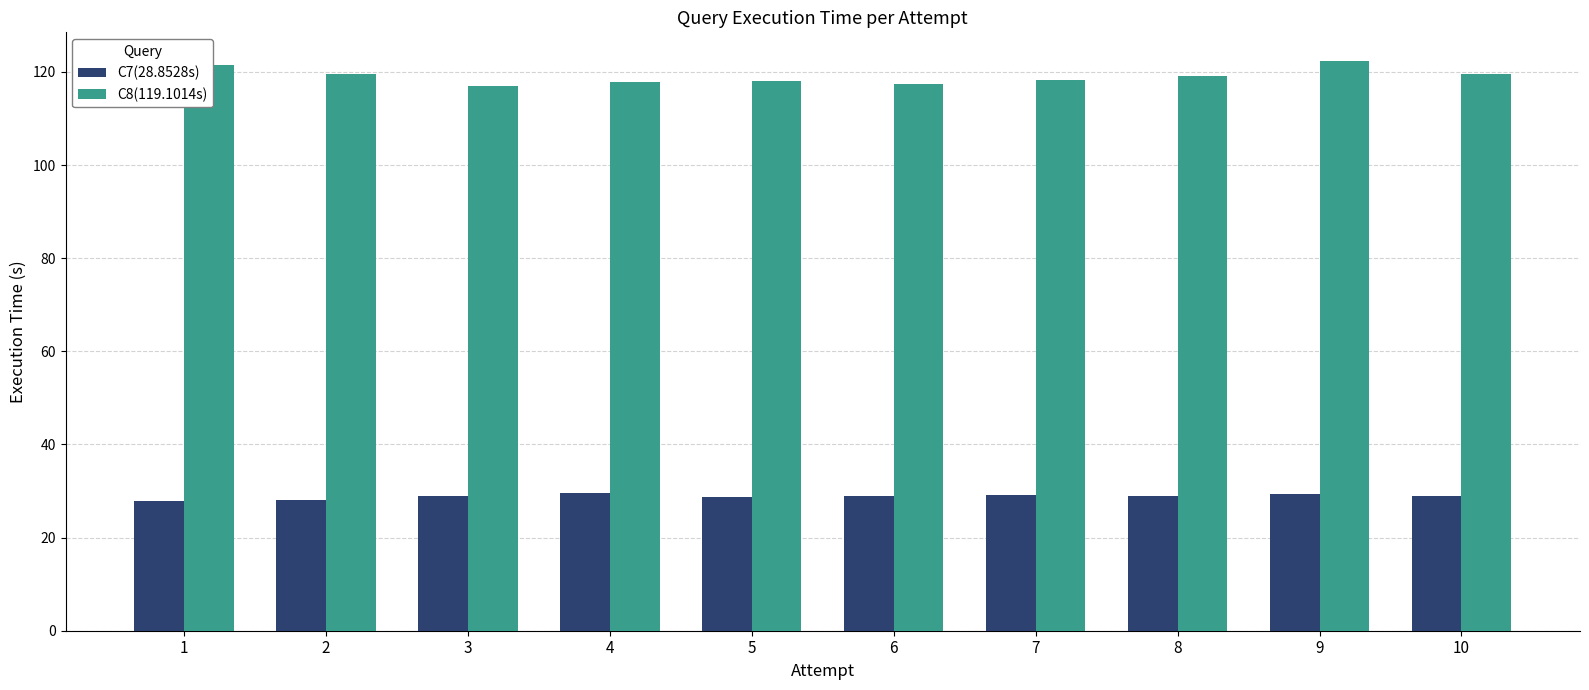

What is the difference between the highest and lowest values at 3?

88.2